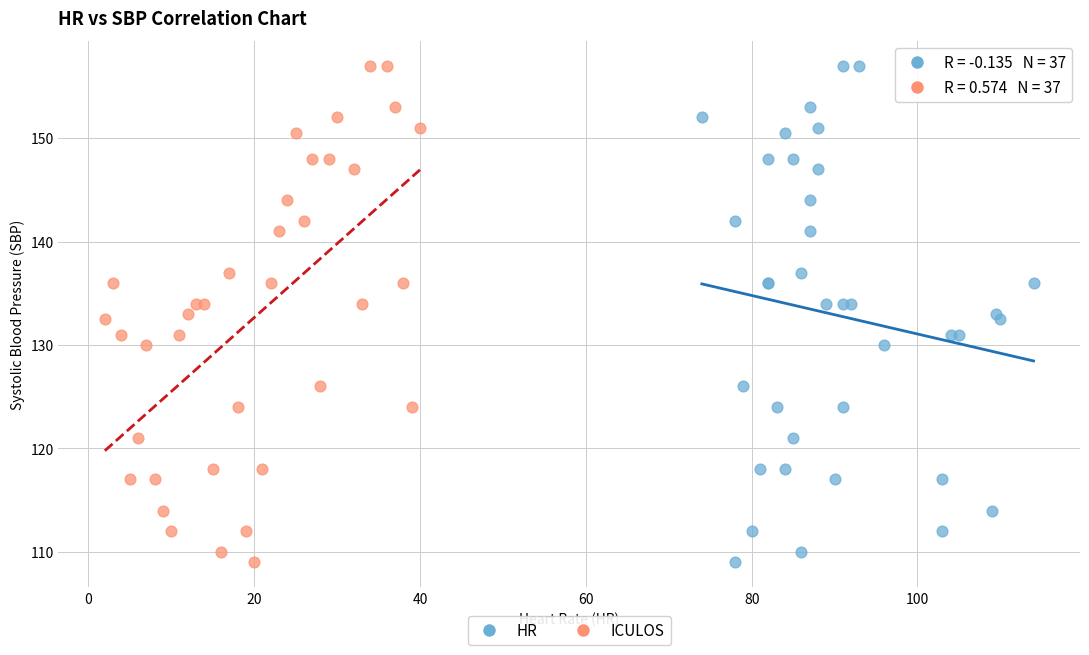

What are all the series names shown in the legend?

HR, ICULOS